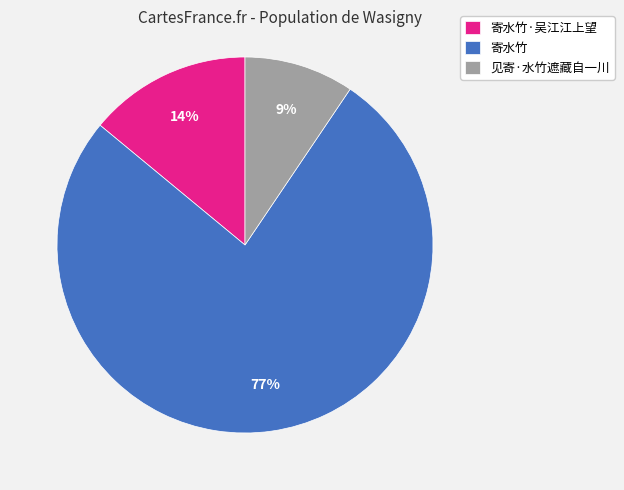

What is the largest slice in the pie chart?

寄水竹